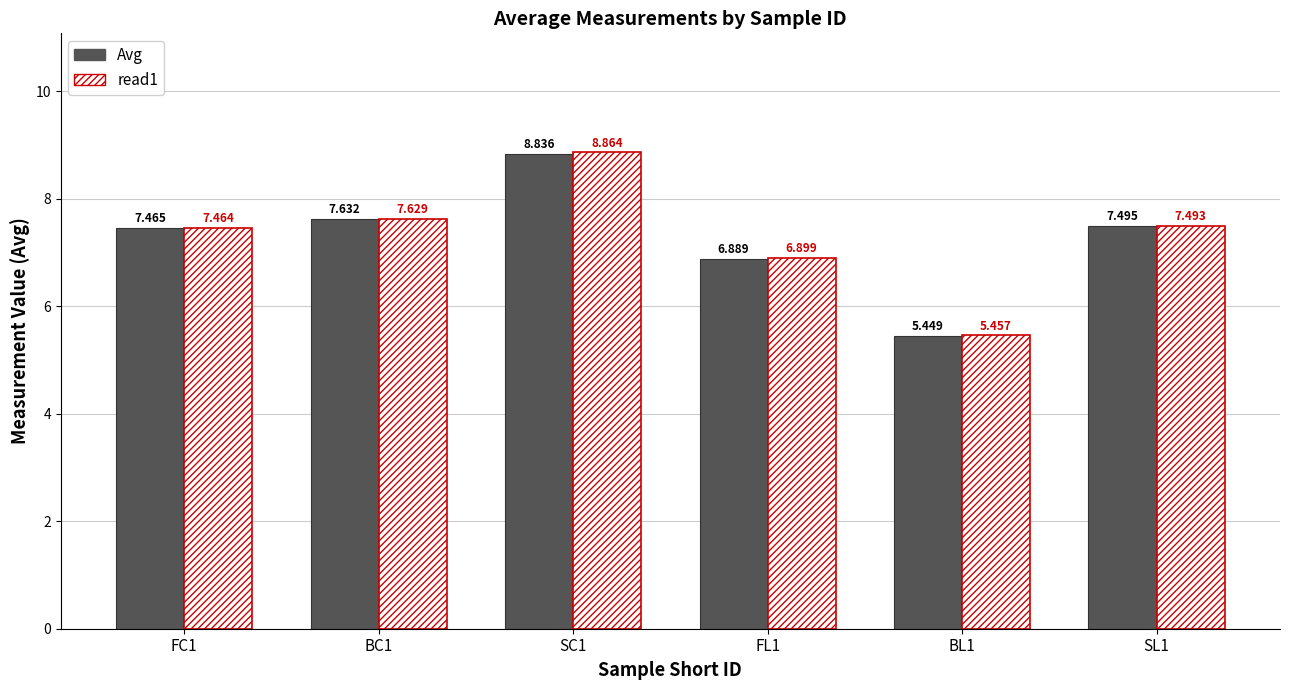

Which series has the largest total across all categories?

read1